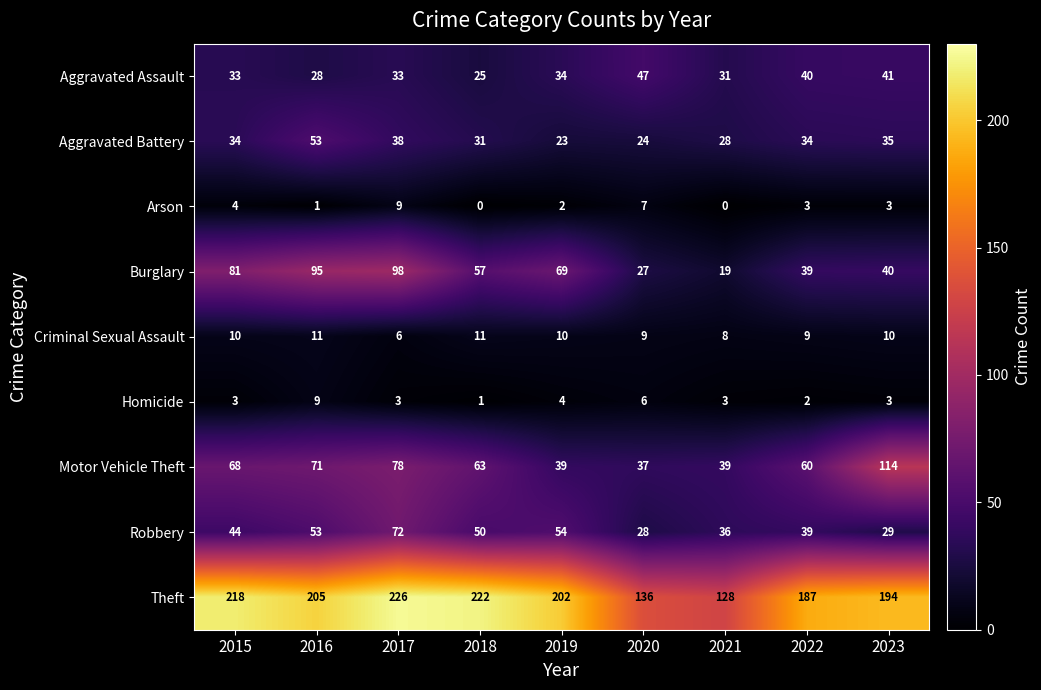

What is the maximum value for Homicide?

9